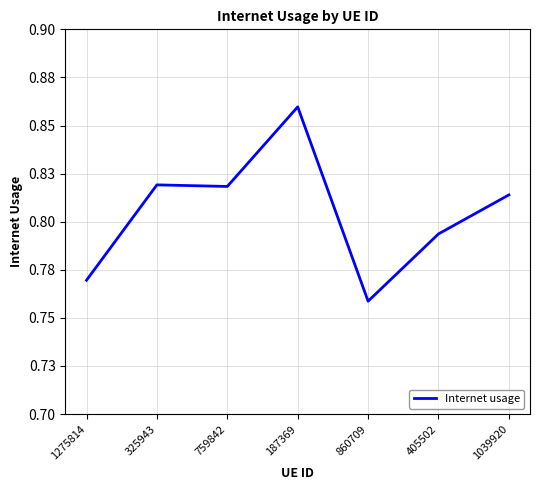

At which label is the value closest to 0?

860709